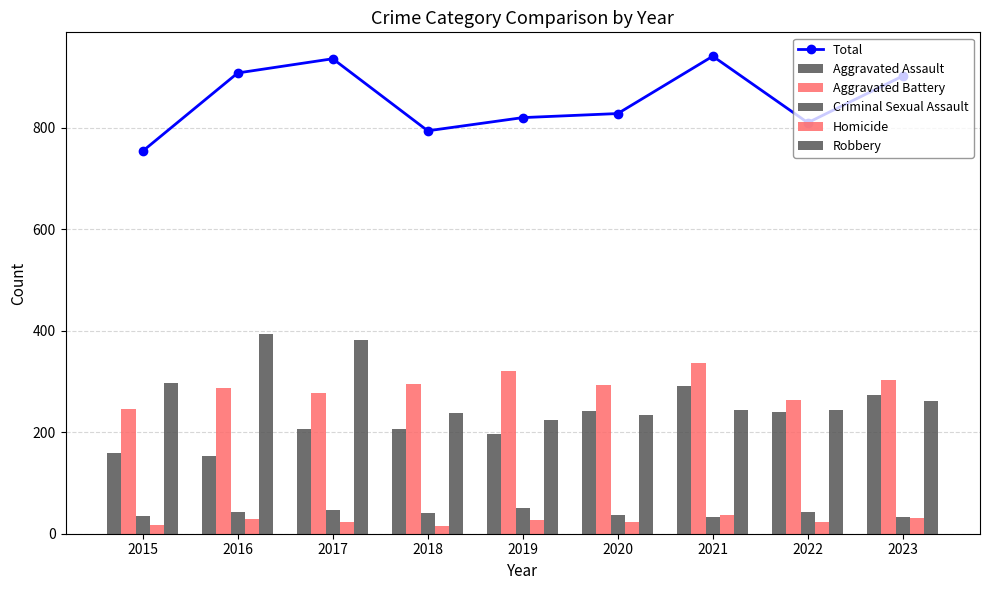

Reading right to left, extract all data points from this chart.

Total: 2023=902	2022=810	2021=941	2020=828	2019=820	2018=794	2017=936	2016=908	2015=754
Aggravated Assault: 2023=273	2022=239	2021=292	2020=242	2019=197	2018=206	2017=207	2016=154	2015=160
Aggravated Battery: 2023=303	2022=263	2021=336	2020=293	2019=321	2018=296	2017=277	2016=288	2015=246
Criminal Sexual Assault: 2023=33	2022=42	2021=32	2020=36	2019=51	2018=40	2017=47	2016=43	2015=34
Homicide: 2023=31	2022=23	2021=37	2020=24	2019=27	2018=15	2017=24	2016=29	2015=17
Robbery: 2023=262	2022=243	2021=244	2020=233	2019=224	2018=237	2017=381	2016=394	2015=297